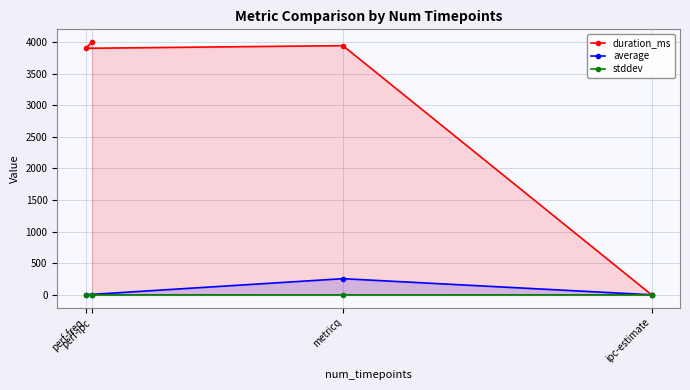

What is the label of the 1st point from the left?

perf-freq